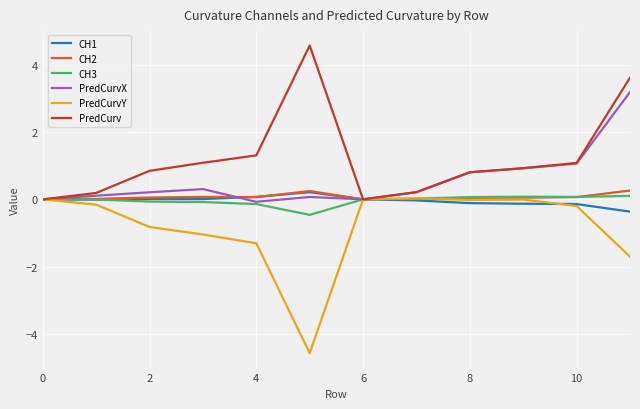

What is the smallest value displayed?

-4.6